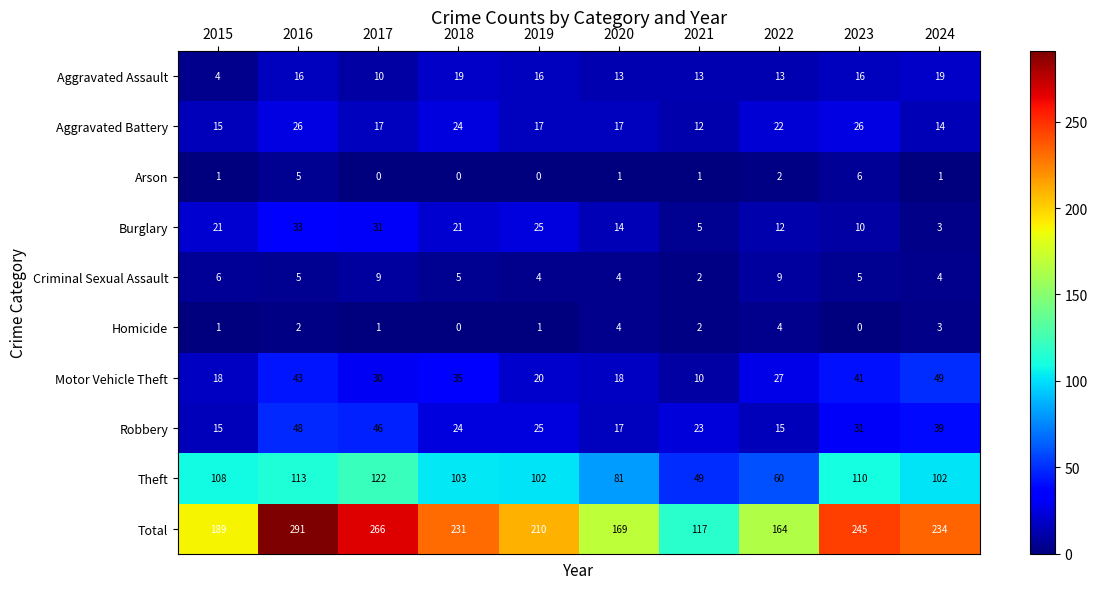

Is it true that Theft equals 12 at 2022?

False